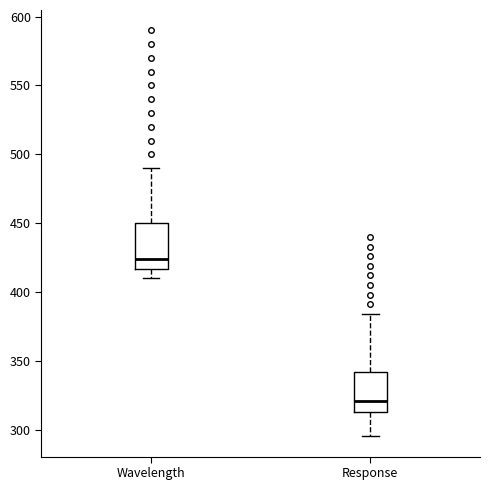

Reading left to right, transcribe this box plot: for each box, give where its median line is, the range the box spans, and where its two whiskers end, as read against the y-axis. The values are not printed on the chart, so give them approximately, as read against the axis.

Wavelength: median 425, box 415 to 450, whiskers 410 to 490
Response: median 320, box 315 to 340, whiskers 295 to 385